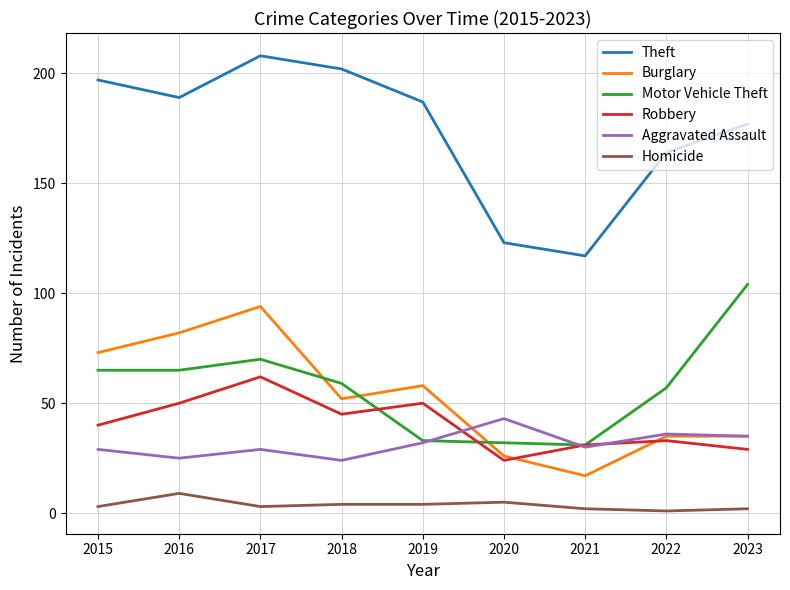

The Motor Vehicle Theft series shows 120 at 2017. True or false?

False